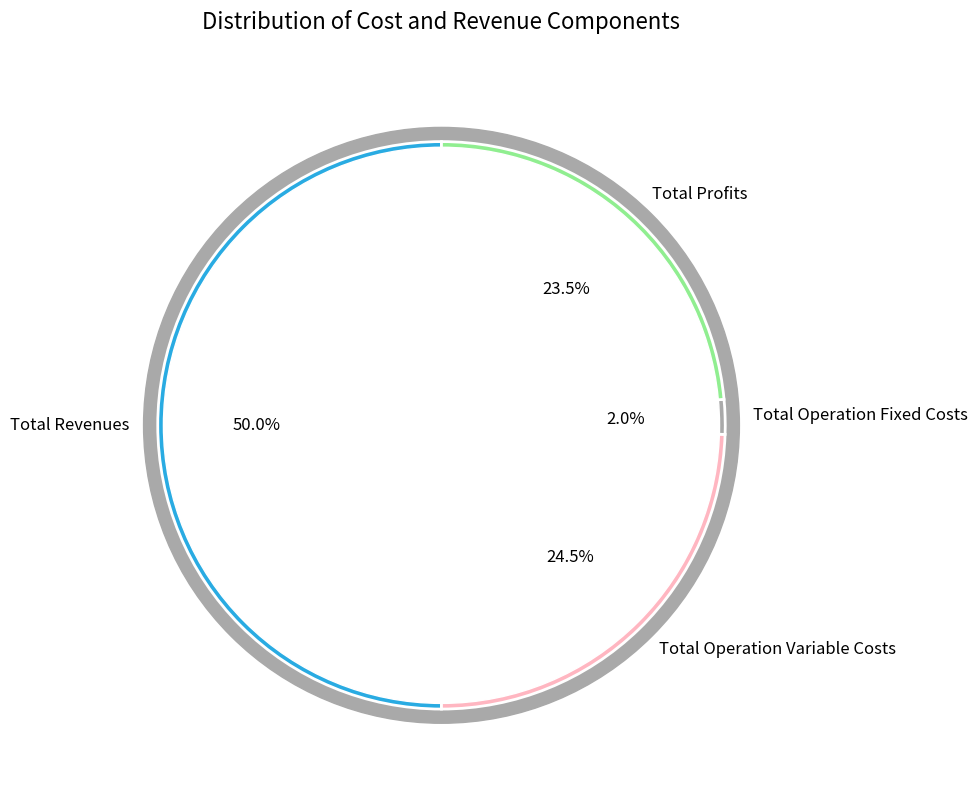

What is the change in value from Total Operation Fixed Costs to Total Profits?

+367292.2